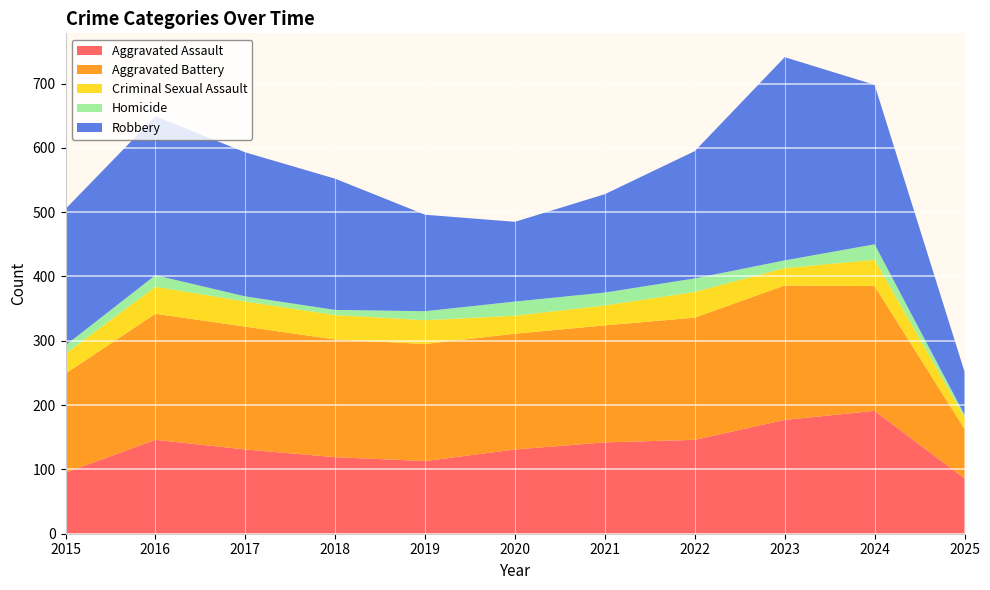

Reading left to right, transcribe all the data shown in this chart.

Aggravated Assault: 2015=95	2016=146	2017=131	2018=119	2019=113	2020=131	2021=142	2022=146	2023=177	2024=191	2025=86
Aggravated Battery: 2015=154	2016=196	2017=191	2018=183	2019=182	2020=180	2021=182	2022=190	2023=209	2024=194	2025=77
Criminal Sexual Assault: 2015=31	2016=42	2017=39	2018=38	2019=37	2020=28	2021=31	2022=40	2023=27	2024=41	2025=18
Homicide: 2015=13	2016=18	2017=8	2018=8	2019=14	2020=22	2021=20	2022=21	2023=12	2024=24	2025=4
Robbery: 2015=212	2016=247	2017=224	2018=204	2019=150	2020=124	2021=153	2022=198	2023=316	2024=248	2025=67